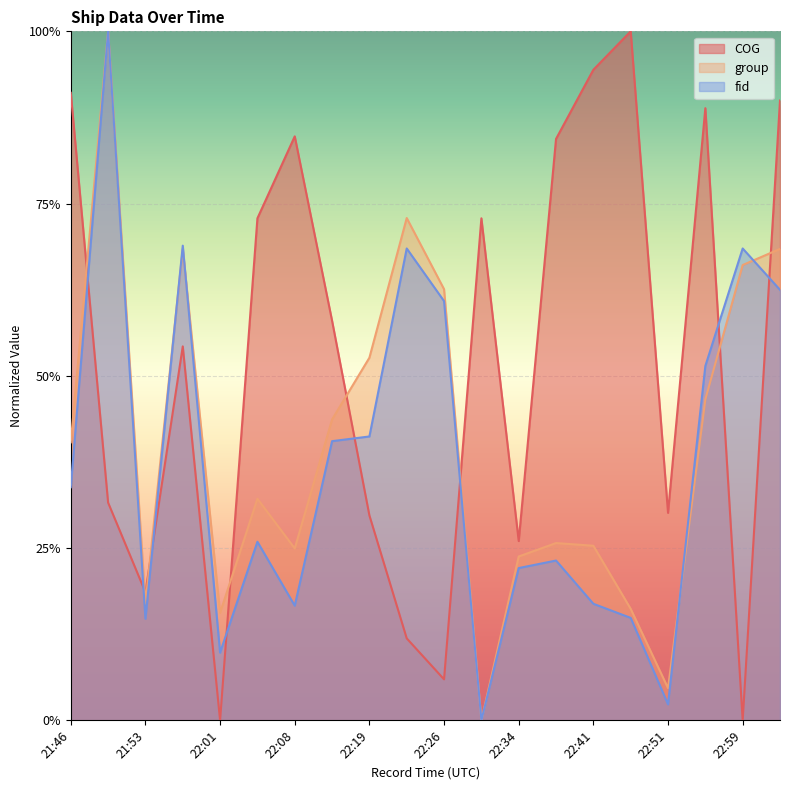

Which series has the widest spread of values?

COG